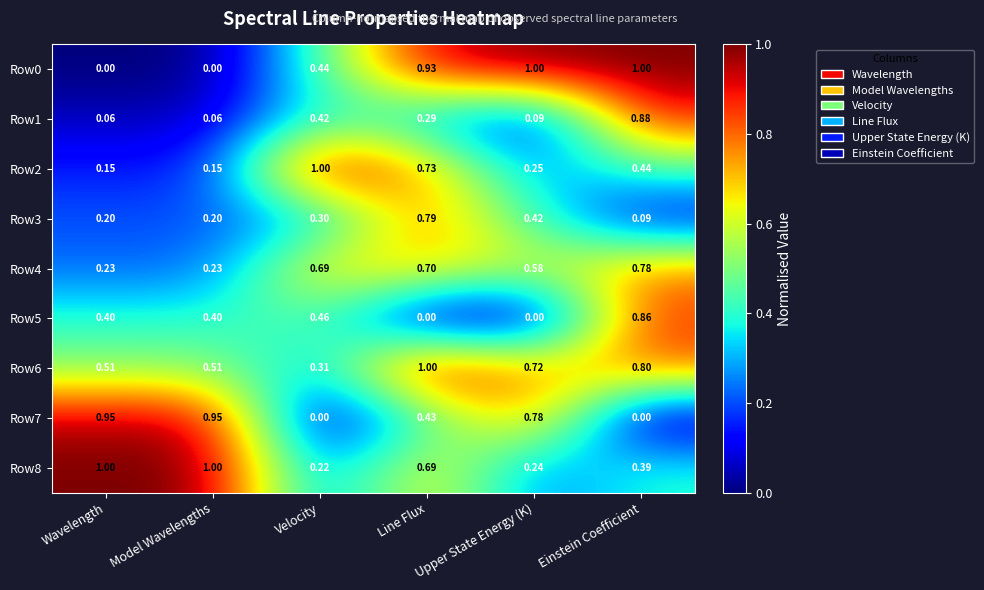

Which category has the highest value in the Row2 series?

Velocity